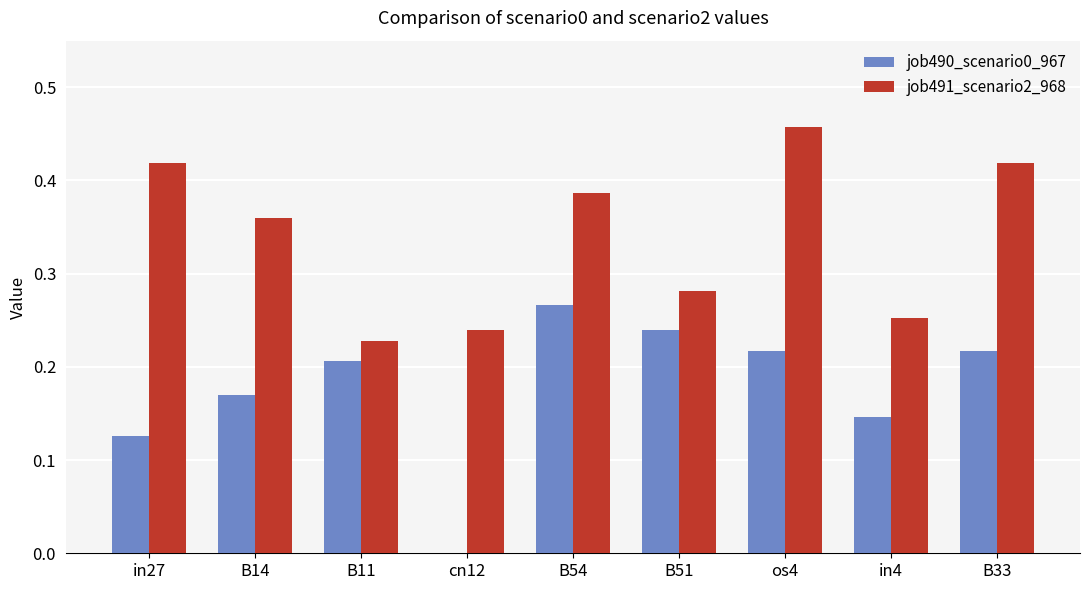

What is the total value across all series at os4?

0.7